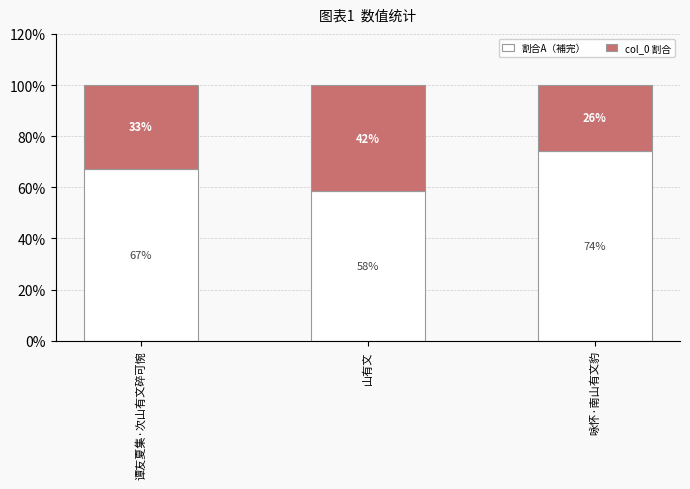

What position from the left is 咏怀·南山有文豹?

3